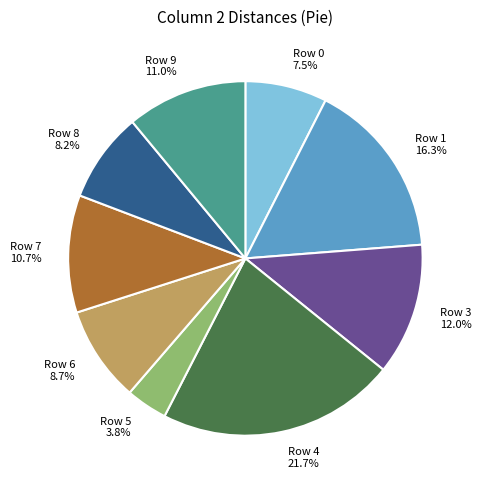

Which slice is the largest?

Row 4